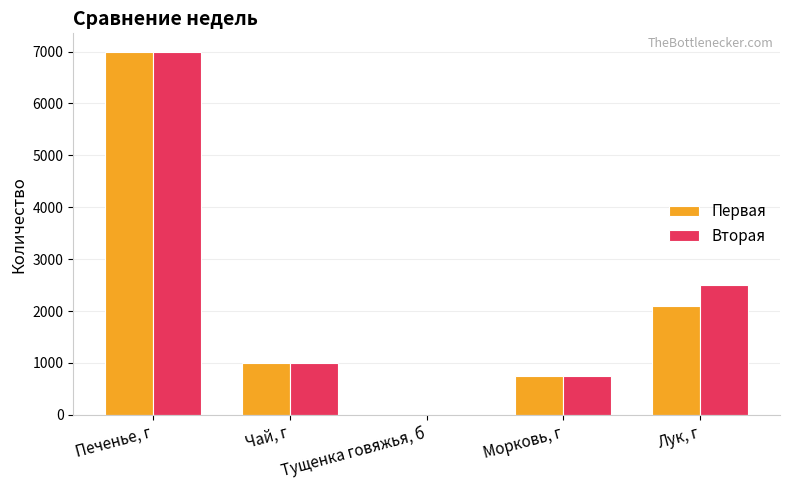

Reading right to left, list all the values displayed in this chart.

Первая: 2100	750	4	1000	7000
Вторая: 2500	750	2	1000	7000